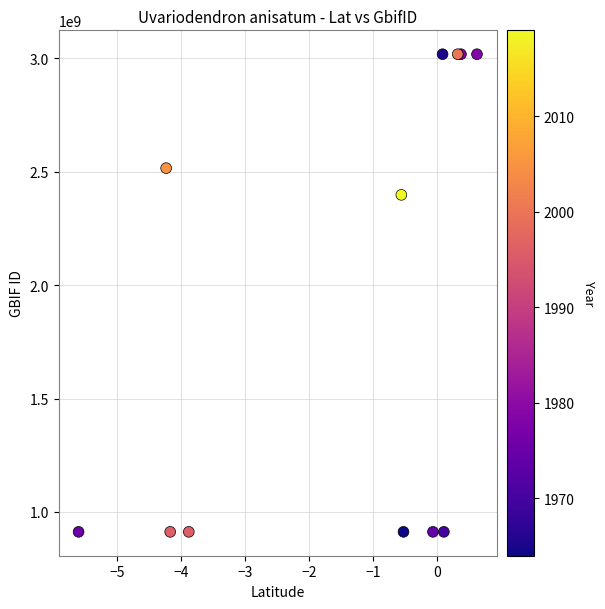

What Y value in the scatter plot is closest to 1965021059?

2397826425